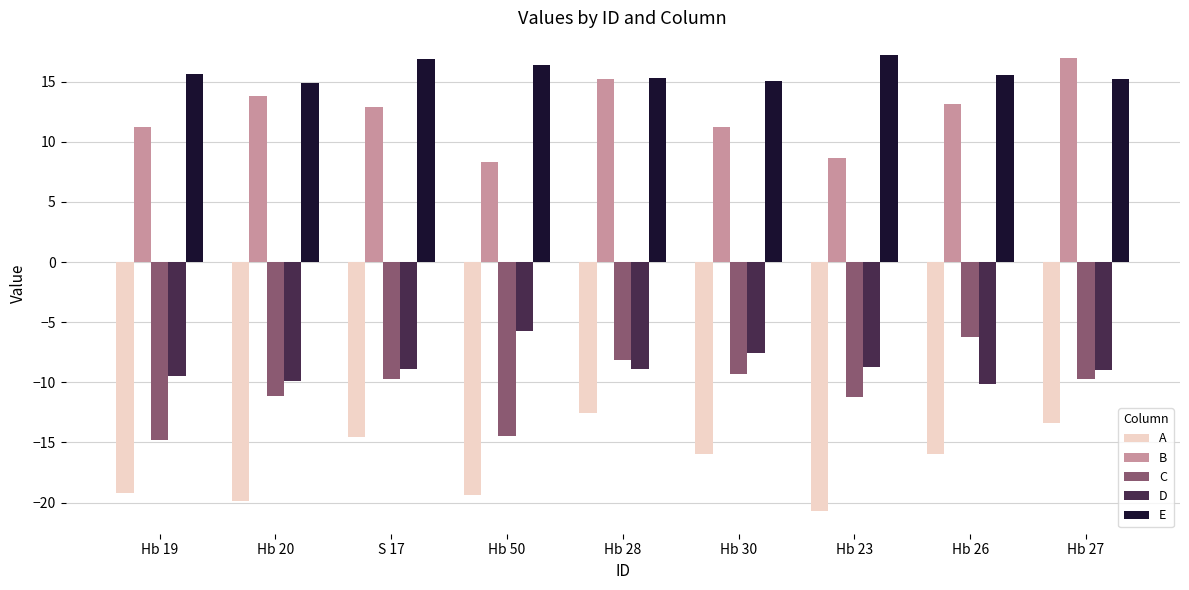

What are all the series names shown in the legend?

A, B, C, D, E